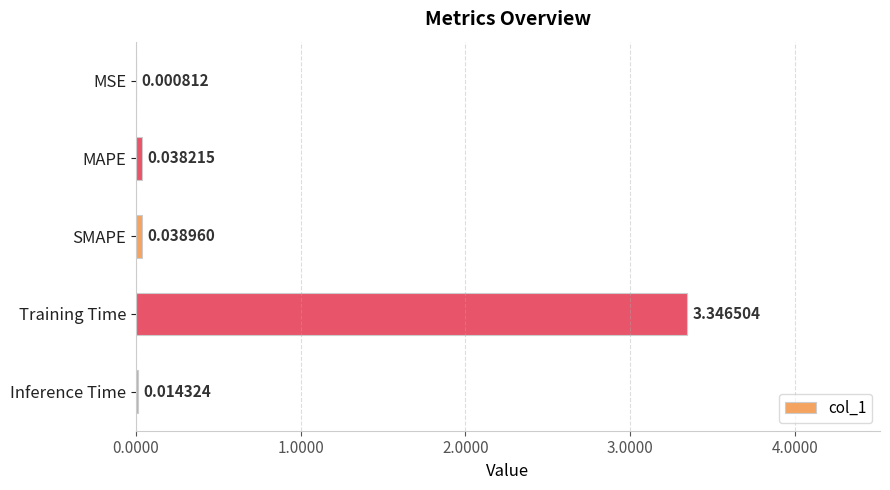

Which label corresponds to the largest value in the chart?

Training Time